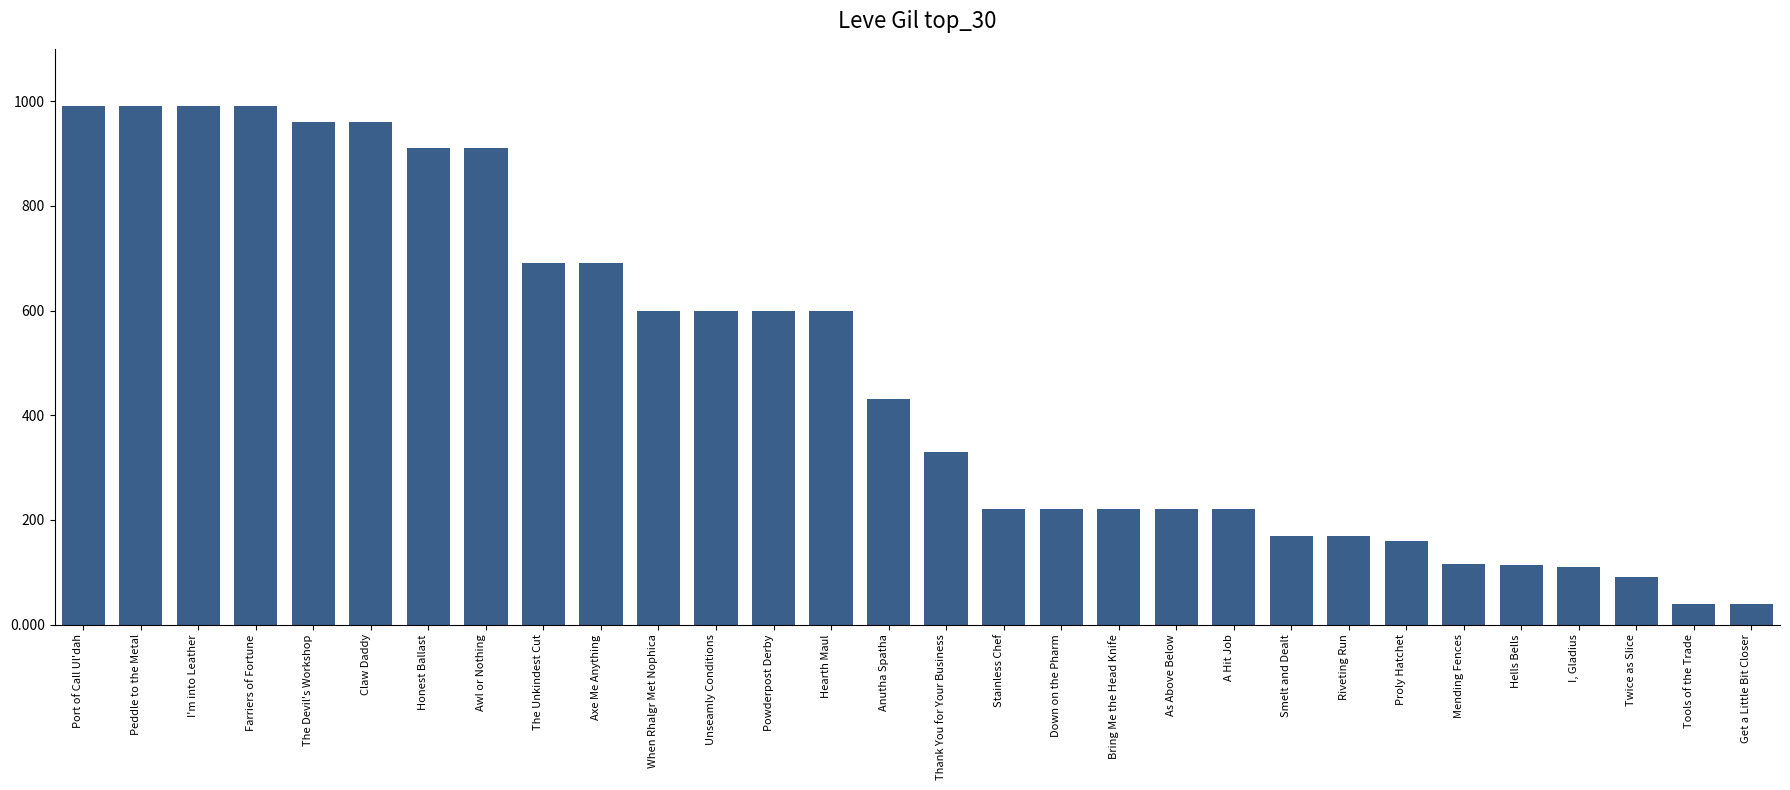

True or false: the data shows 90 at Twice as Slice.

True